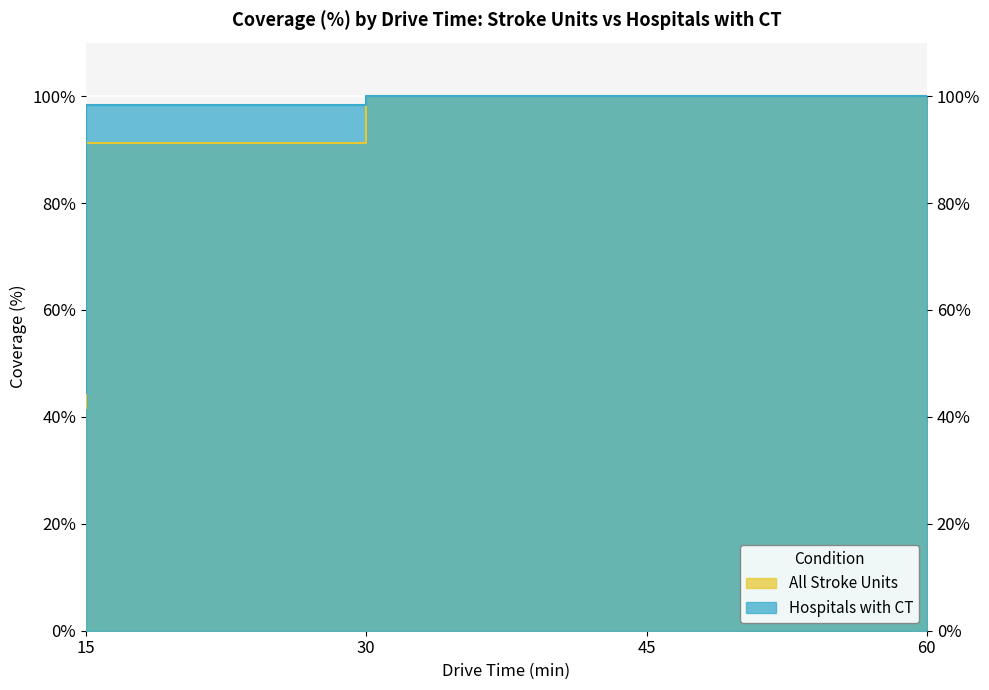

What is the total value across all series at 15?

86.1